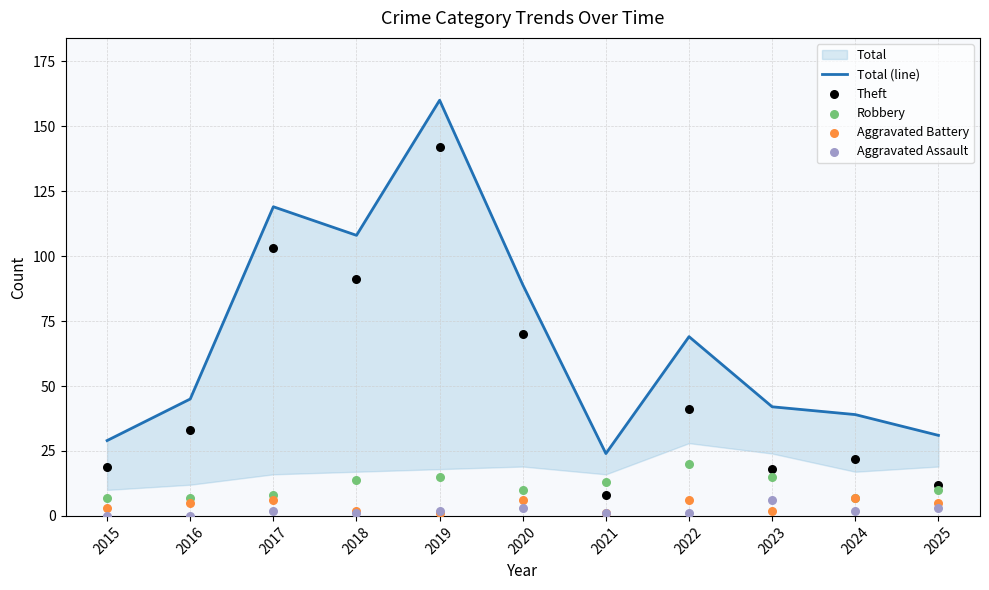

At which category is the sum across all series the highest?

2019